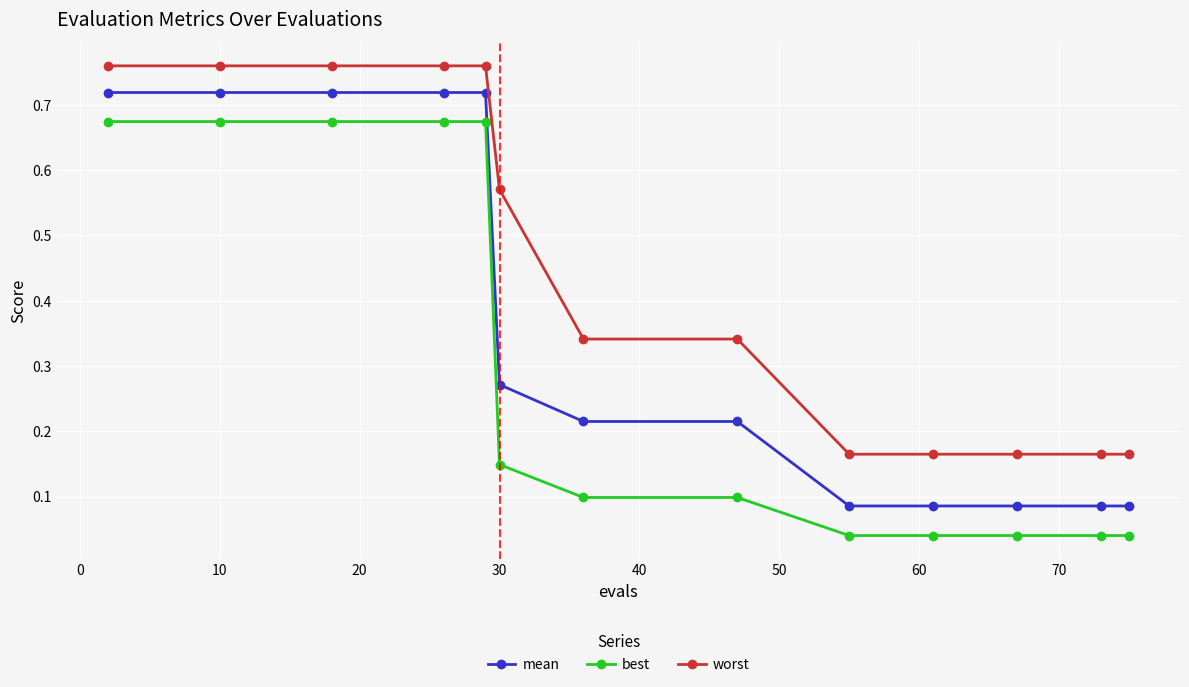

Which series has the widest spread of values?

best